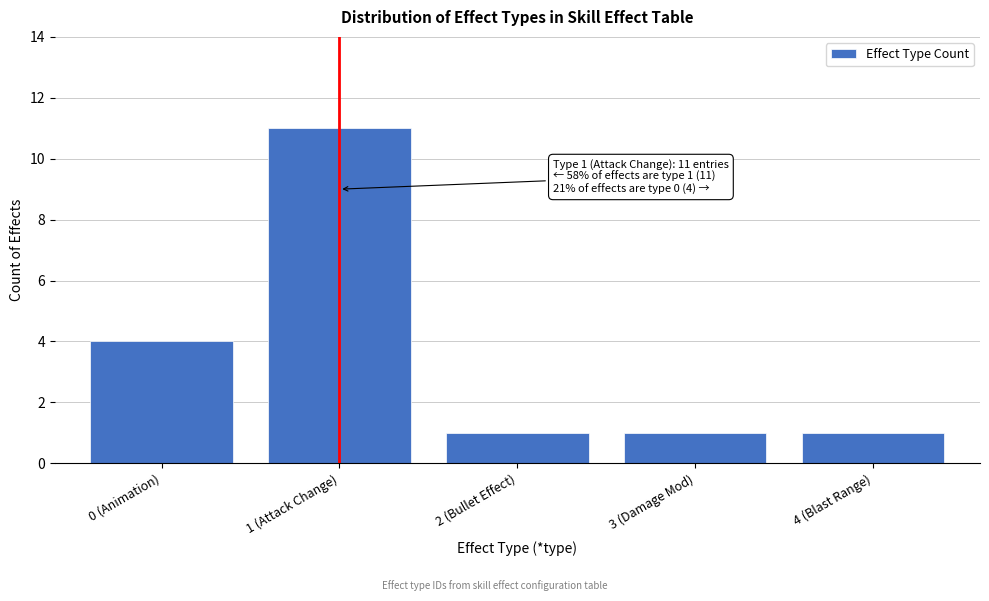

Reading left to right, what are all the values shown in this chart?

4	11	1	1	1